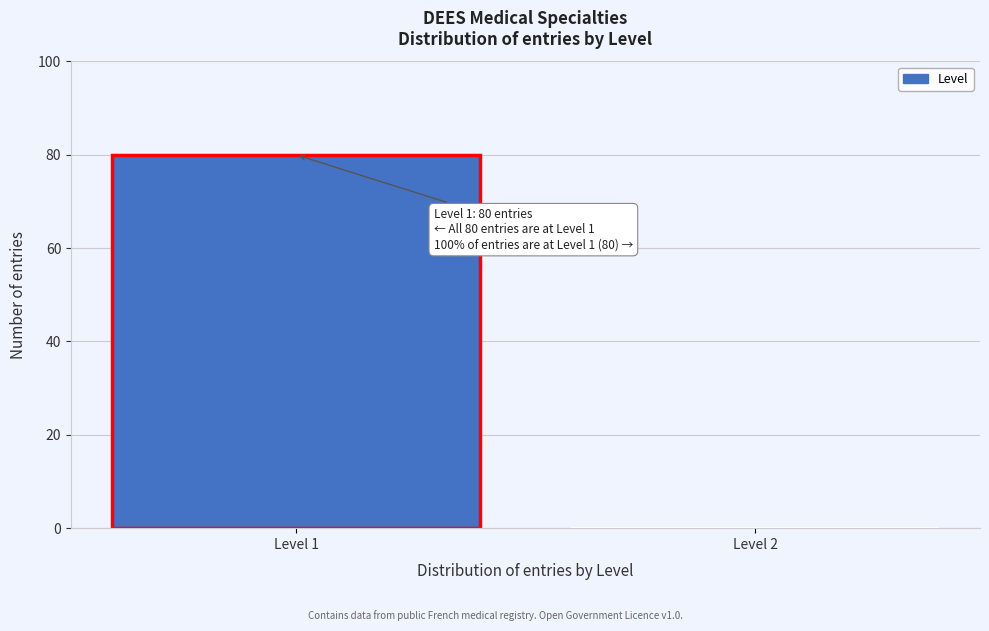

Reading left to right, what are all the values shown in this chart?

Level 1=80	Level 2=0